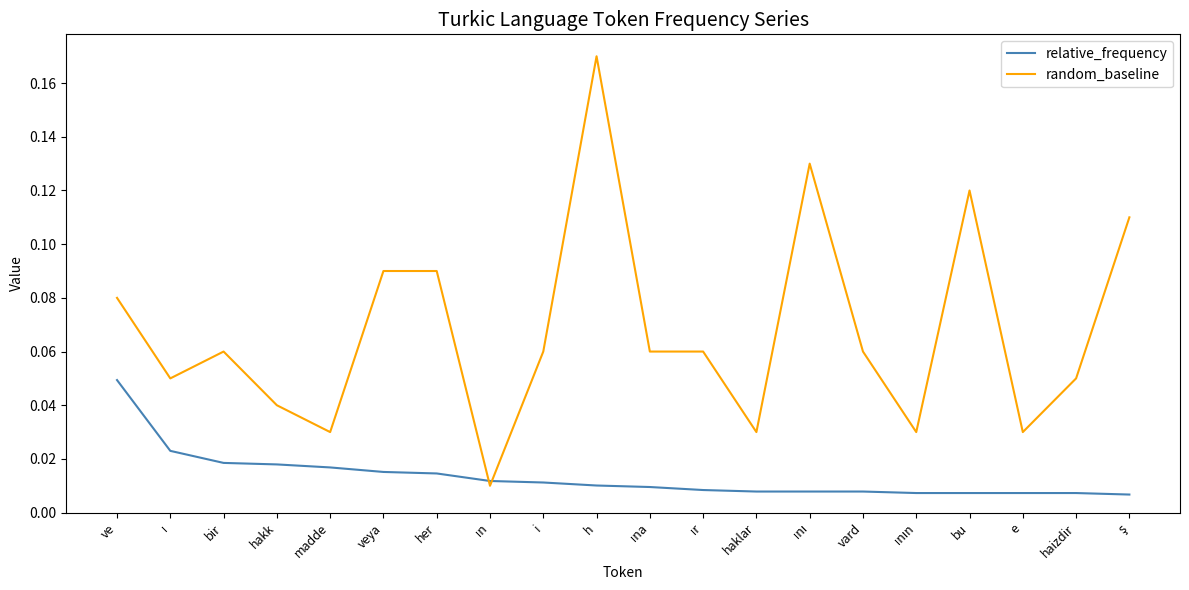

Rank the series at bir from lowest to highest value.

relative_frequency, random_baseline